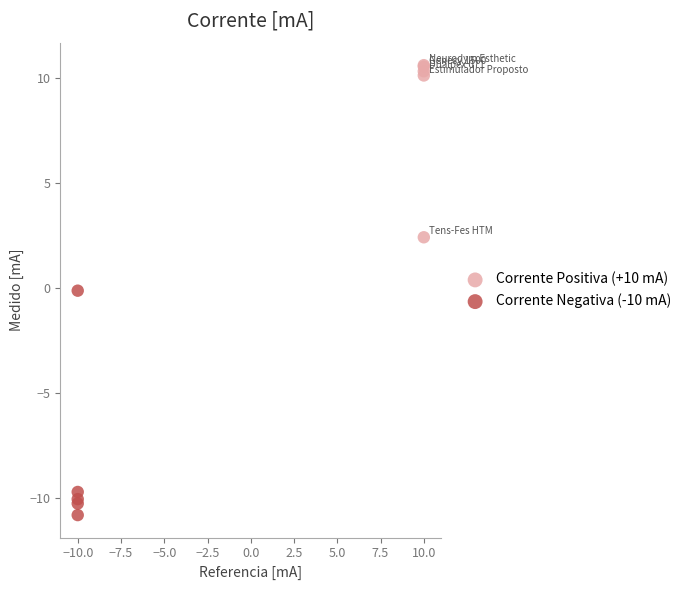

Which series has the widest spread of Y values?

Corrente Negativa (-10 mA)